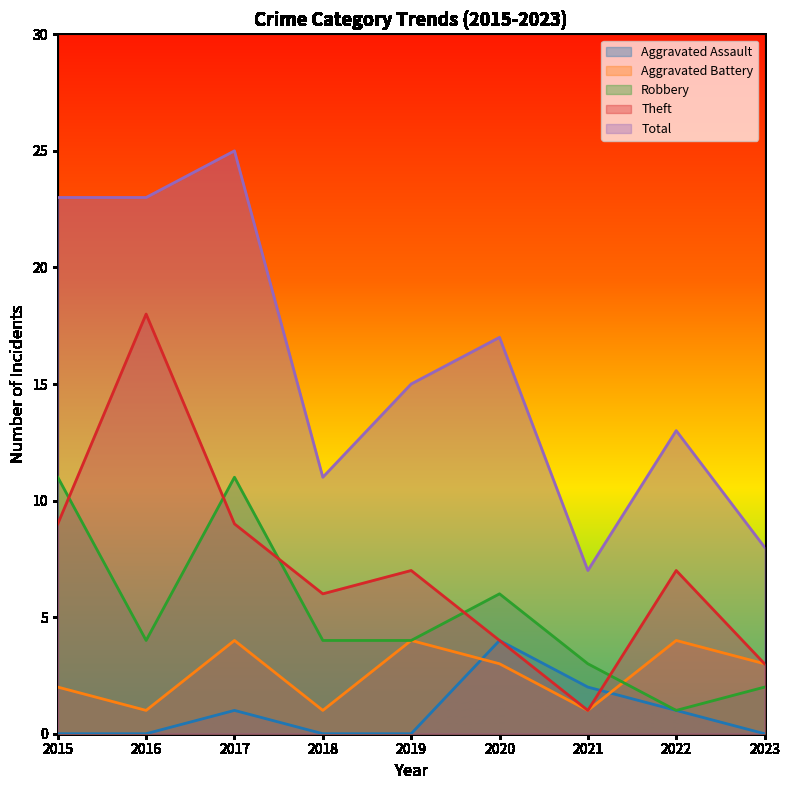

Where is the first local maximum for Aggravated Battery?

2017